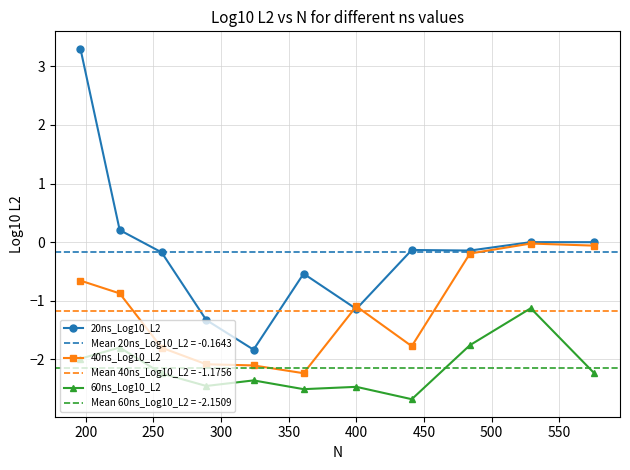

True or false: 60ns_Log10_L2 and 40ns_Log10_L2 intersect in this chart.

False